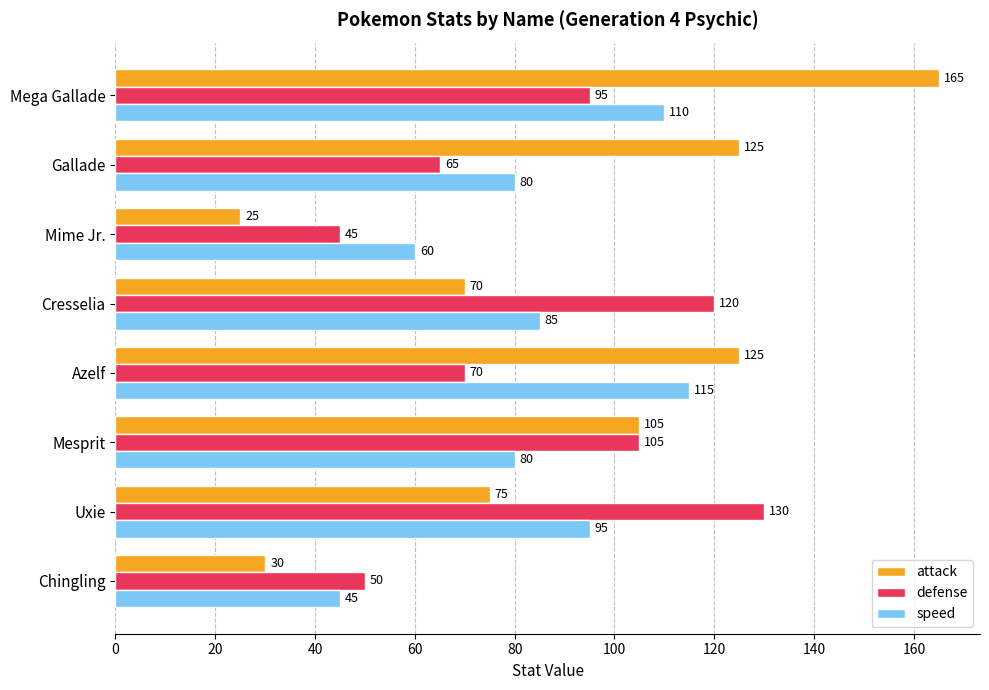

List the labels in order of defense value, smallest first.

Mime Jr., Chingling, Gallade, Azelf, Mega Gallade, Mesprit, Cresselia, Uxie